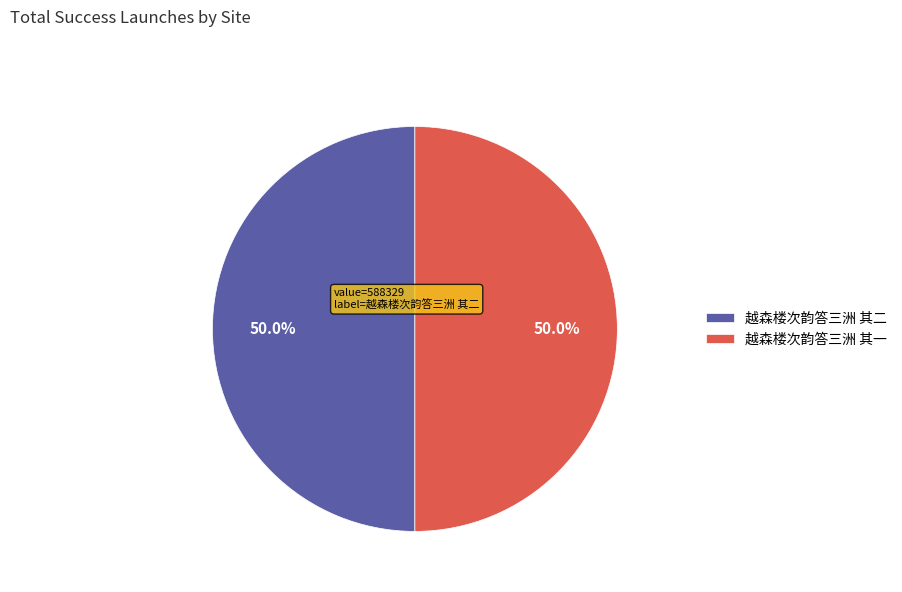

What is the ratio of the value at 越森楼次韵答三洲 其二 to the value at 越森楼次韵答三洲 其一?

1.0